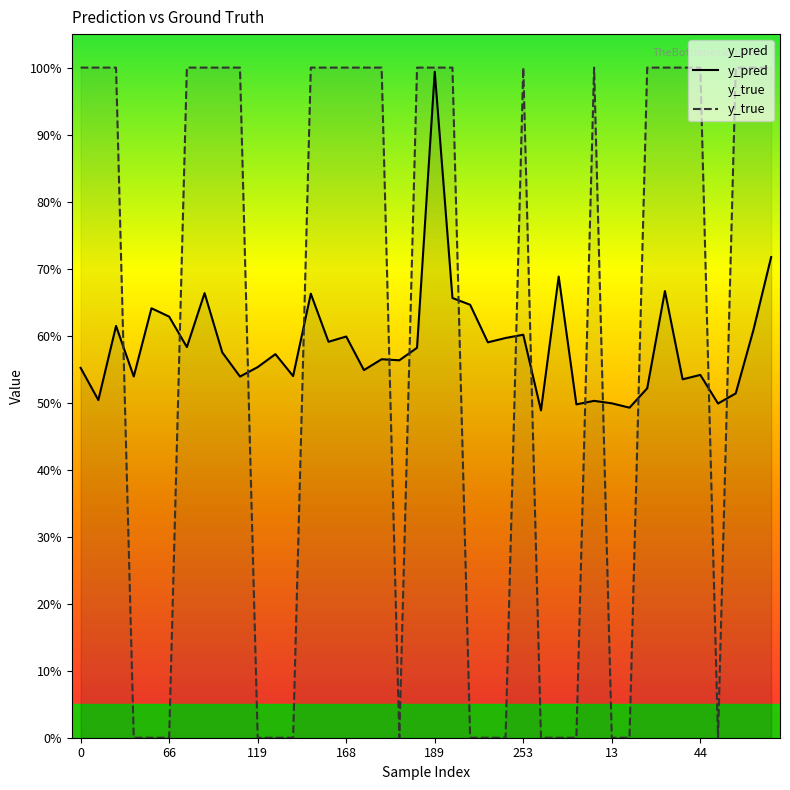

What value does the y_true series have at 32?

1.0